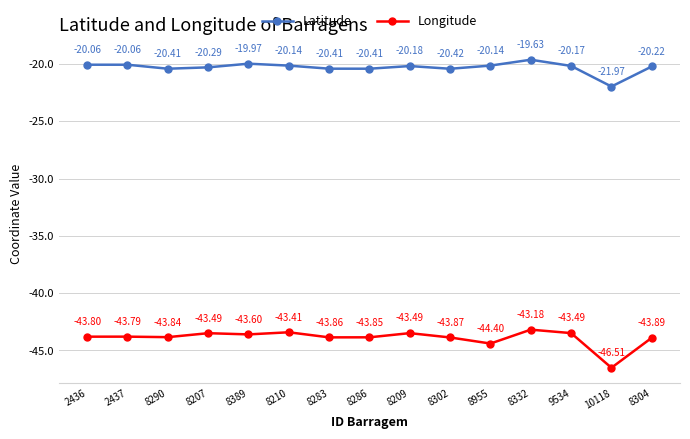

List the series in order of their overall mean, lowest first.

Longitude, Latitude